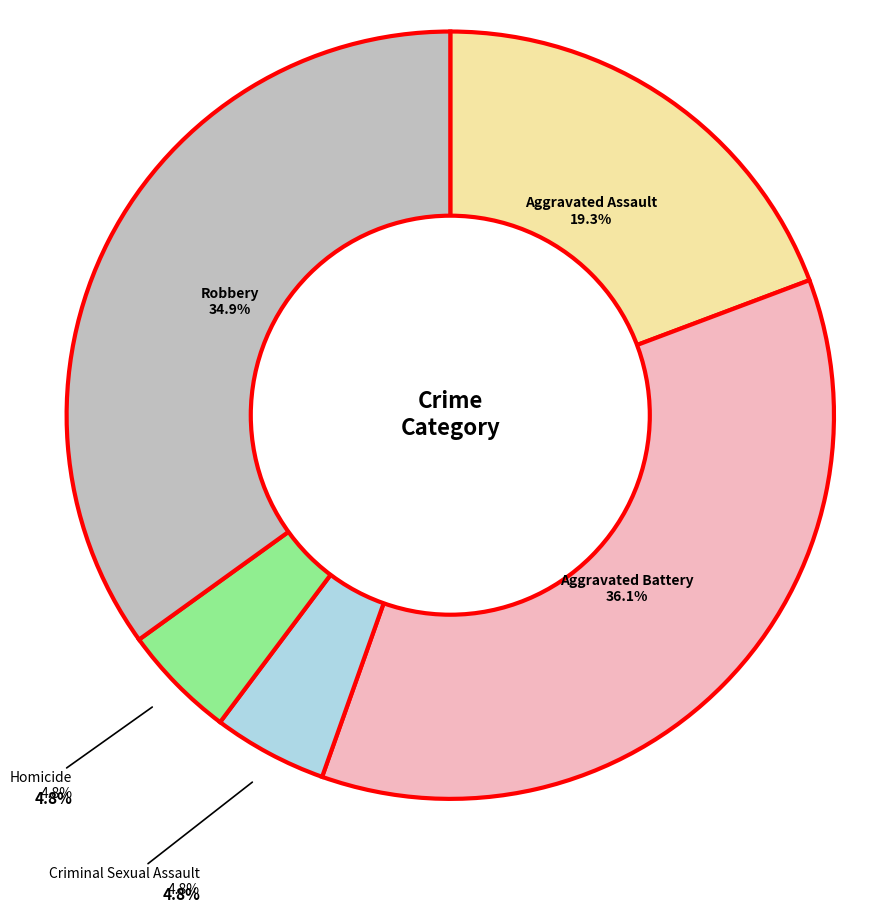

How many segments does this pie chart have?

5